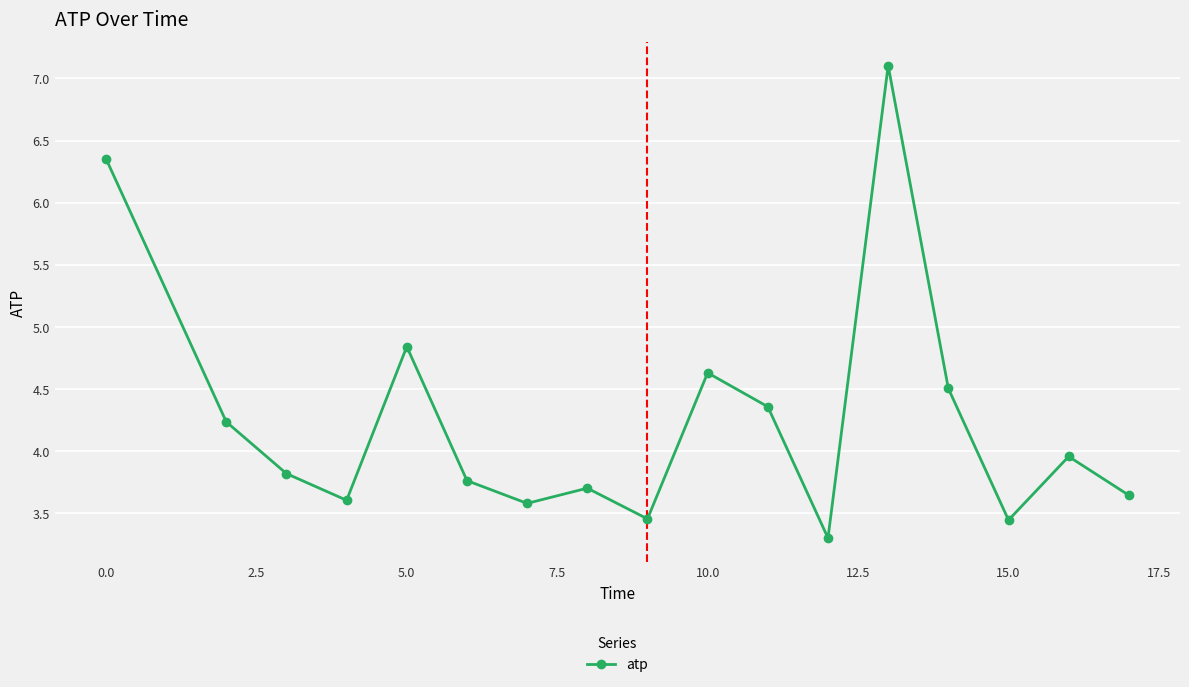

How many points are higher than both their immediate neighbors (excluding endpoints)?

5